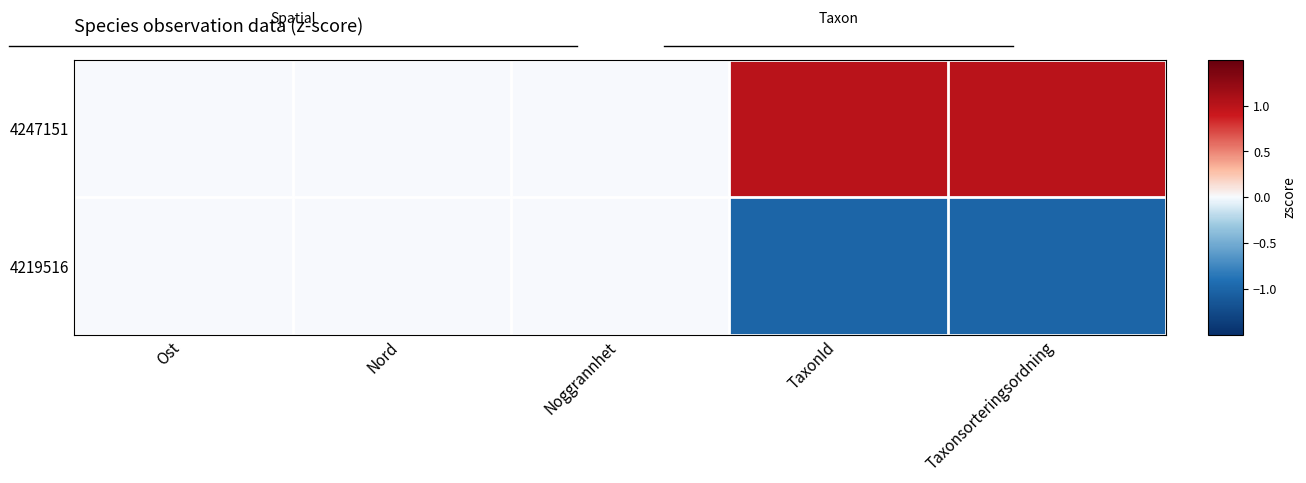

Reading right to left, transcribe all the data shown in this chart.

4247151: Taxonsorteringsordning=1	TaxonId=1	Noggrannhet=0	Nord=0	Ost=0
4219516: Taxonsorteringsordning=-1	TaxonId=-1	Noggrannhet=0	Nord=0	Ost=0